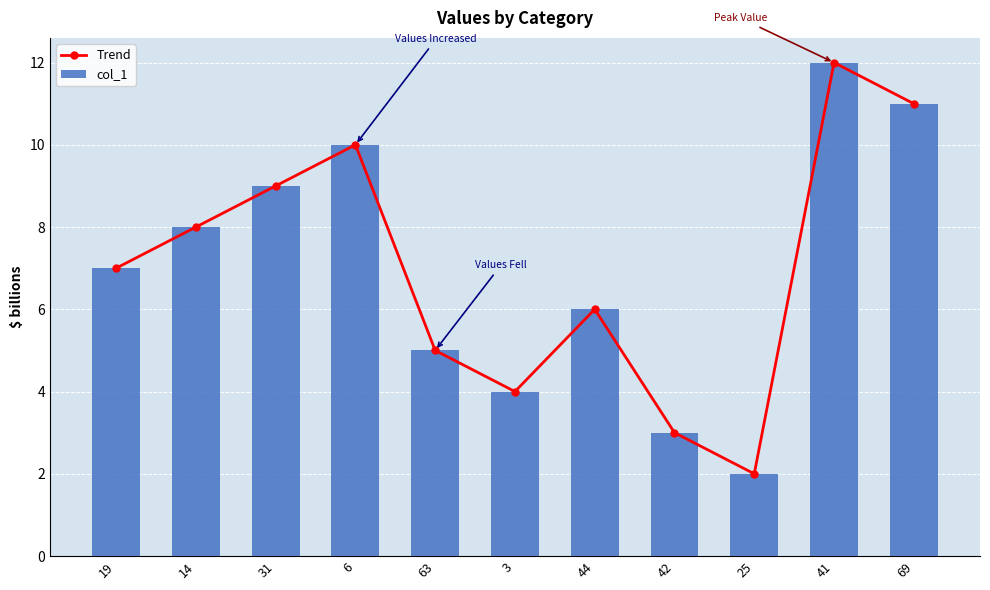

What is the difference between the maximum and minimum values in the col_1 series?

10.0